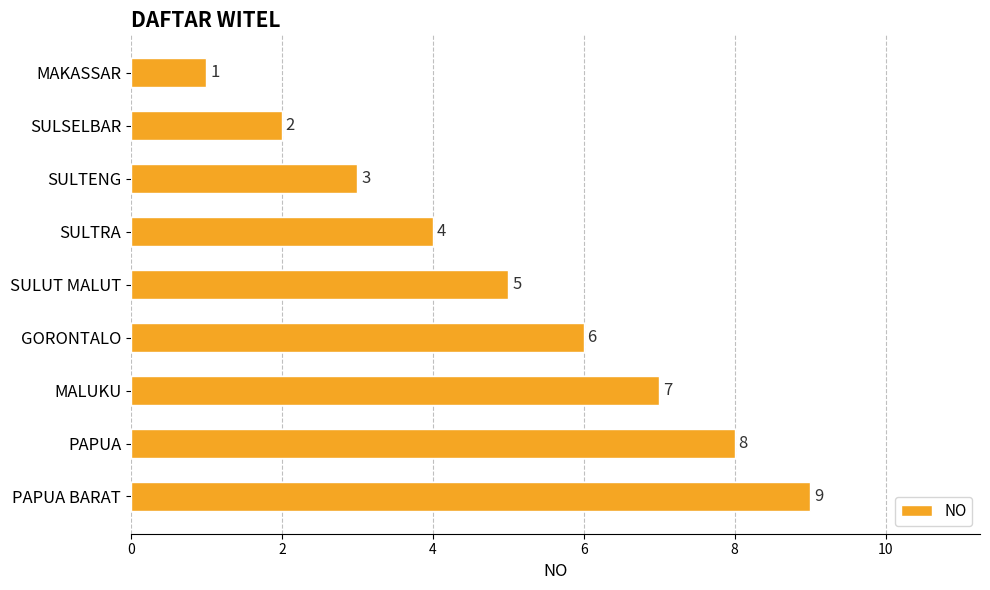

What is the label of the 2nd bar from the bottom?

PAPUA